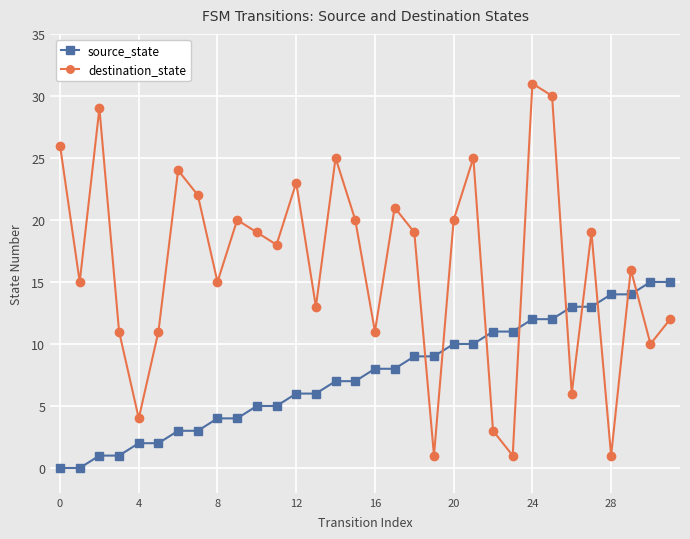

True or false: source_state and destination_state cross at least once.

True